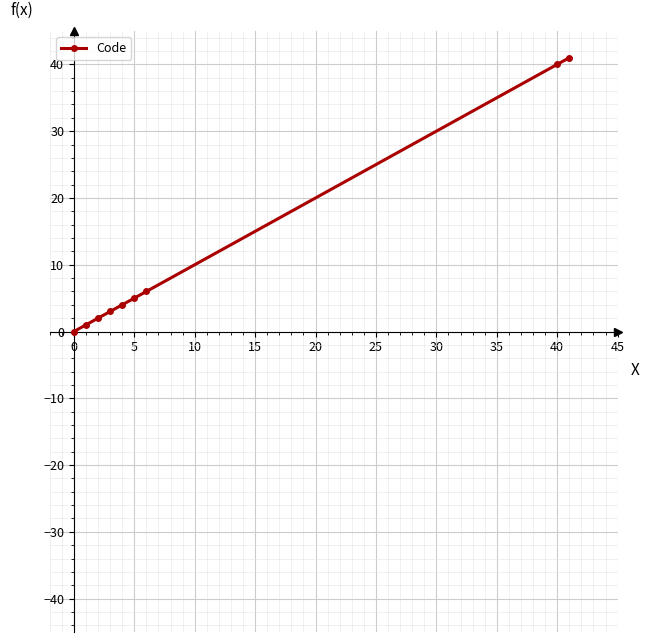

What is the average value?

11